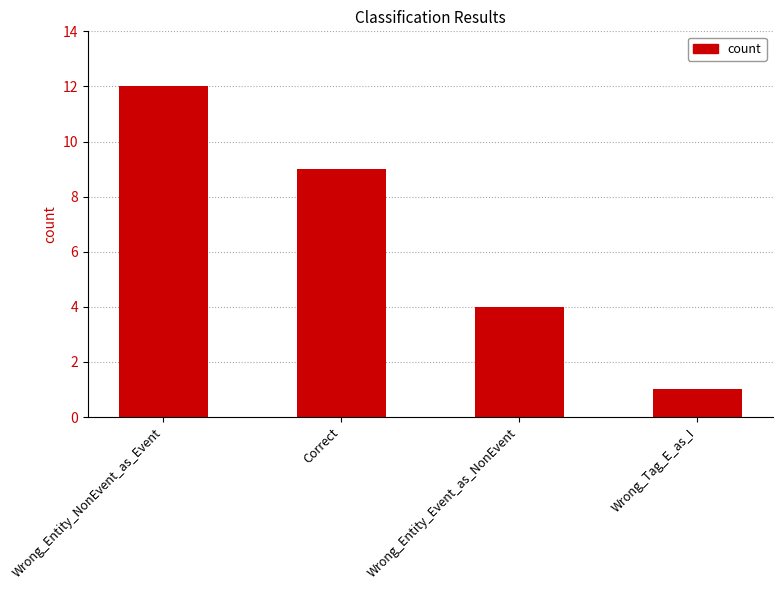

At which label does the data first exceed 9?

Wrong_Entity_NonEvent_as_Event